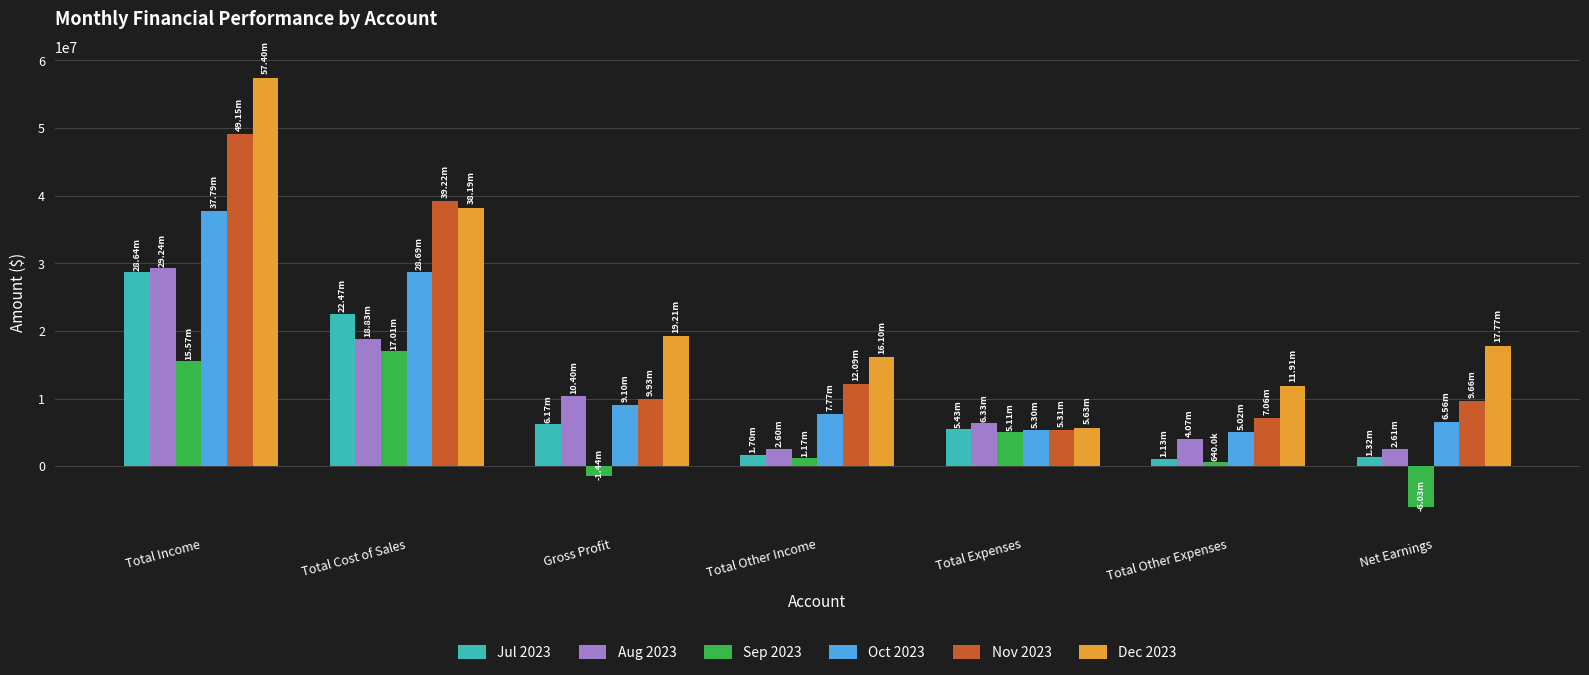

What is the label of the 1st bar from the right?

Net Earnings